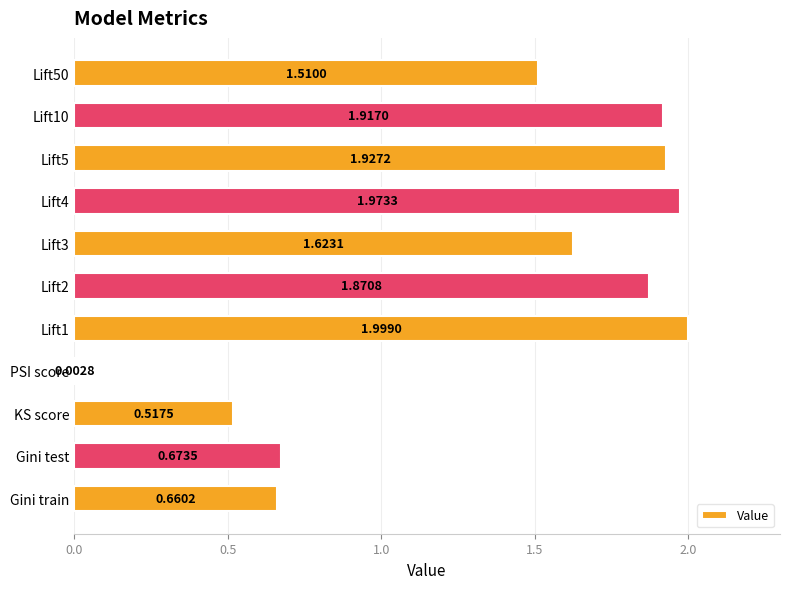

What is the sum of all values?

14.7